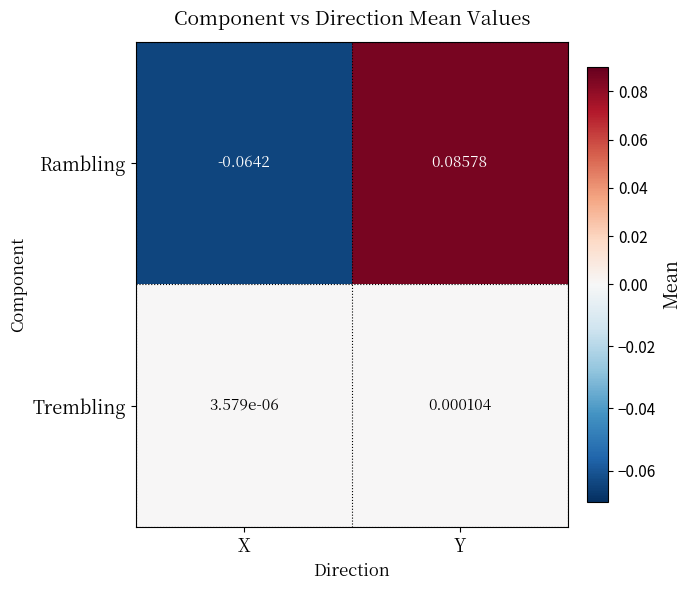

Between X and Y, which series saw the biggest shift?

Rambling